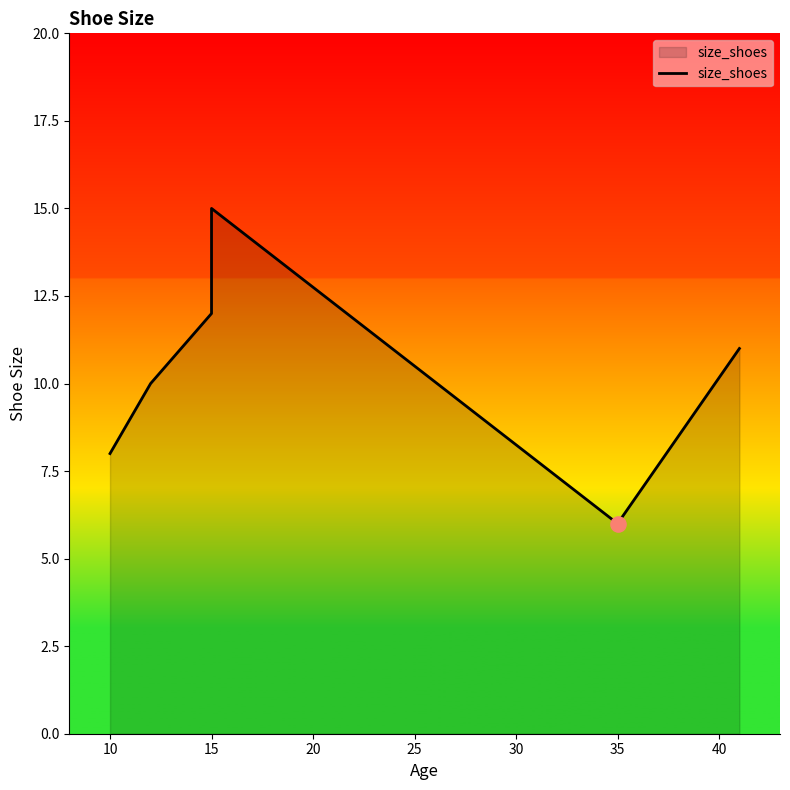

Between 30 and 10, which is larger?

30